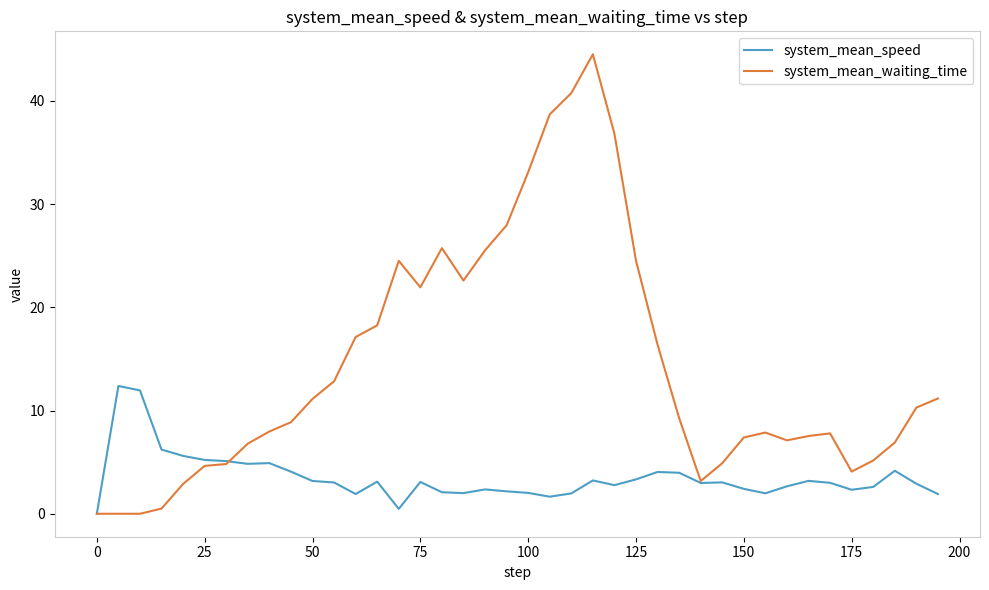

Which series has the largest range (max minus min)?

system_mean_waiting_time